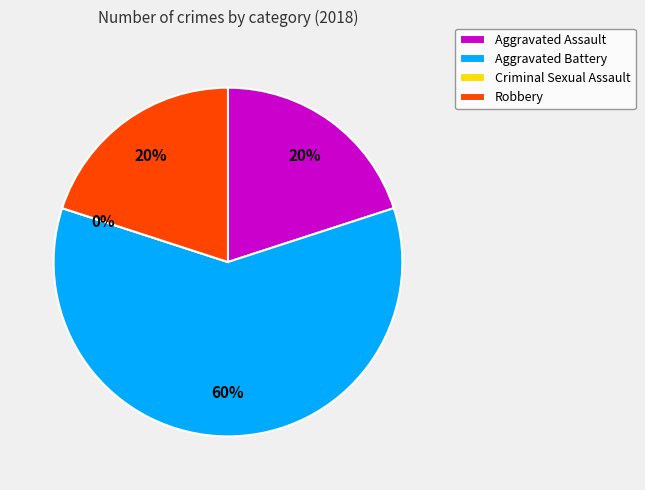

Which has a higher value, Robbery or Aggravated Battery?

Aggravated Battery